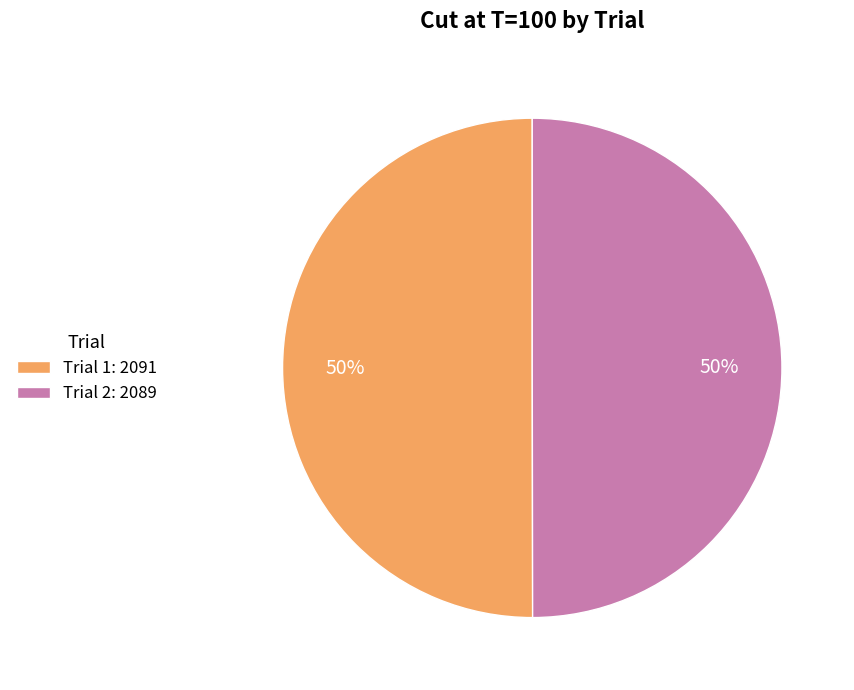

Is the sum of Trial 1: 2091 and Trial 2: 2089 greater than half?

Yes